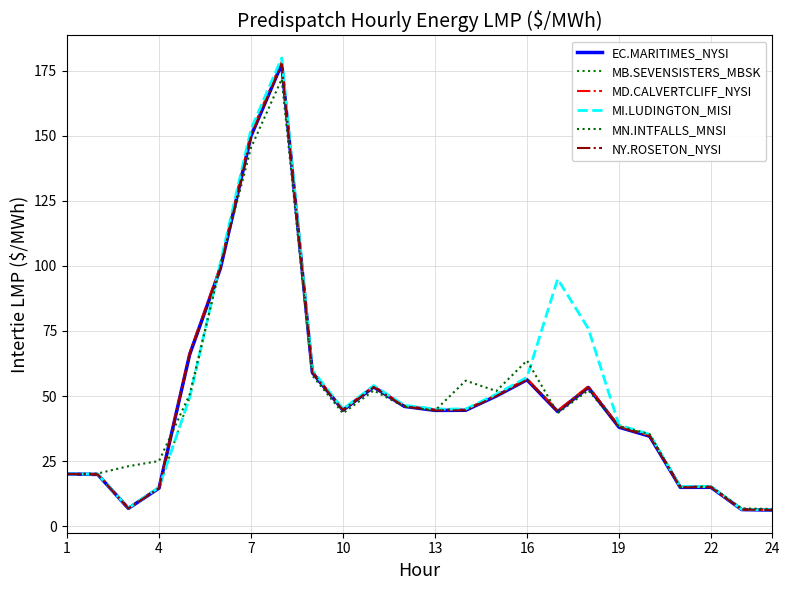

Is this an area chart (filled region under the line)?

No